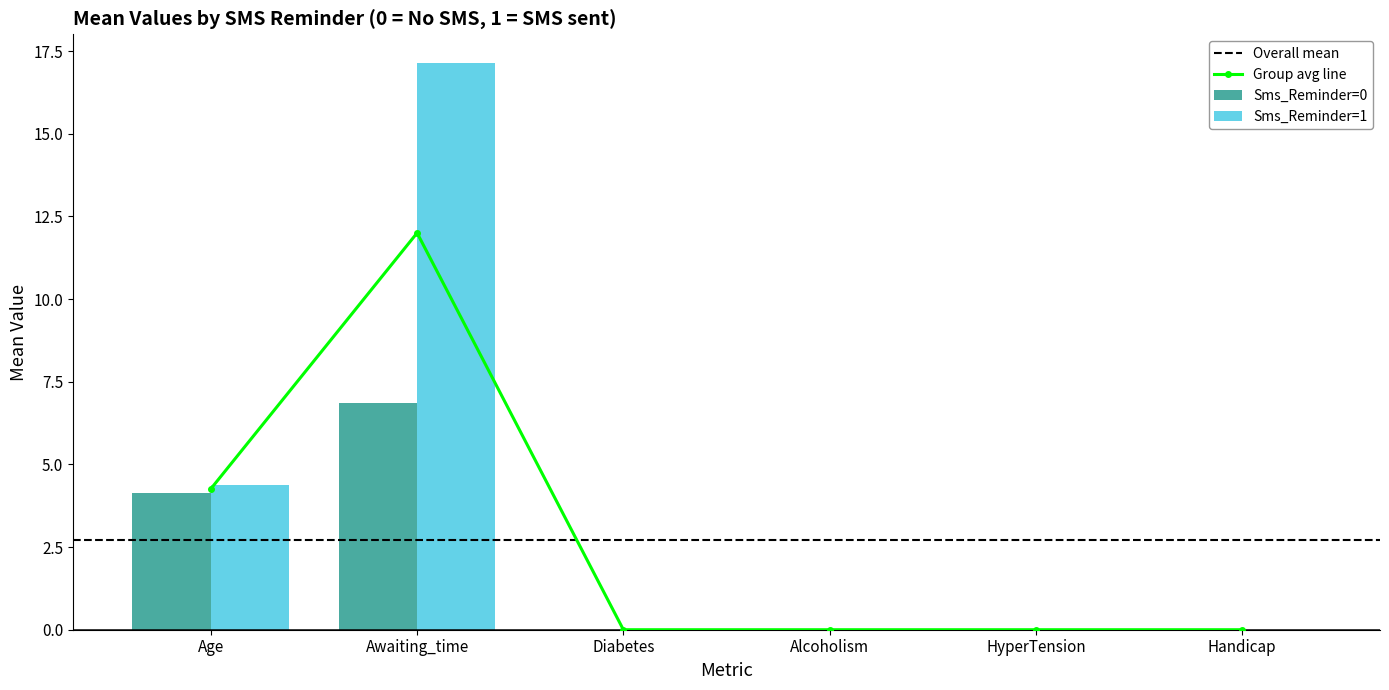

Which category has the highest value in the Sms_Reminder=1 series?

Awaiting_time